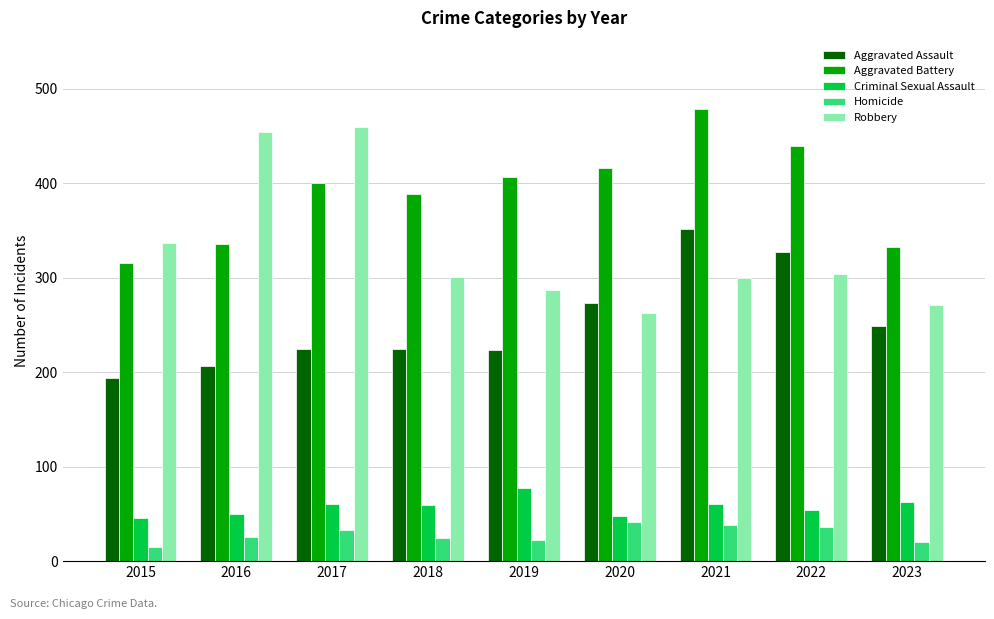

What is the smallest value displayed?

15